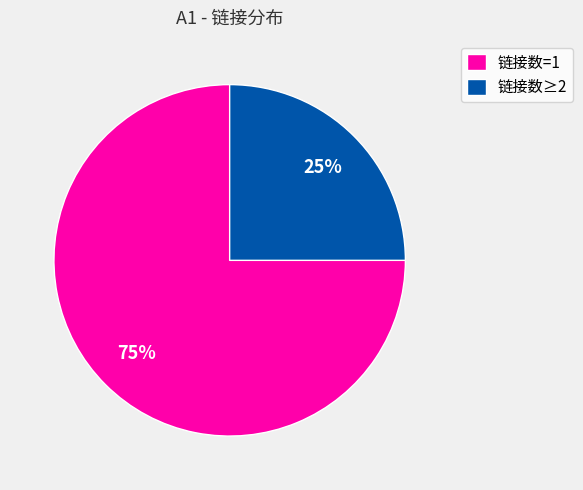

Which category has the biggest portion of the pie?

链接数=1